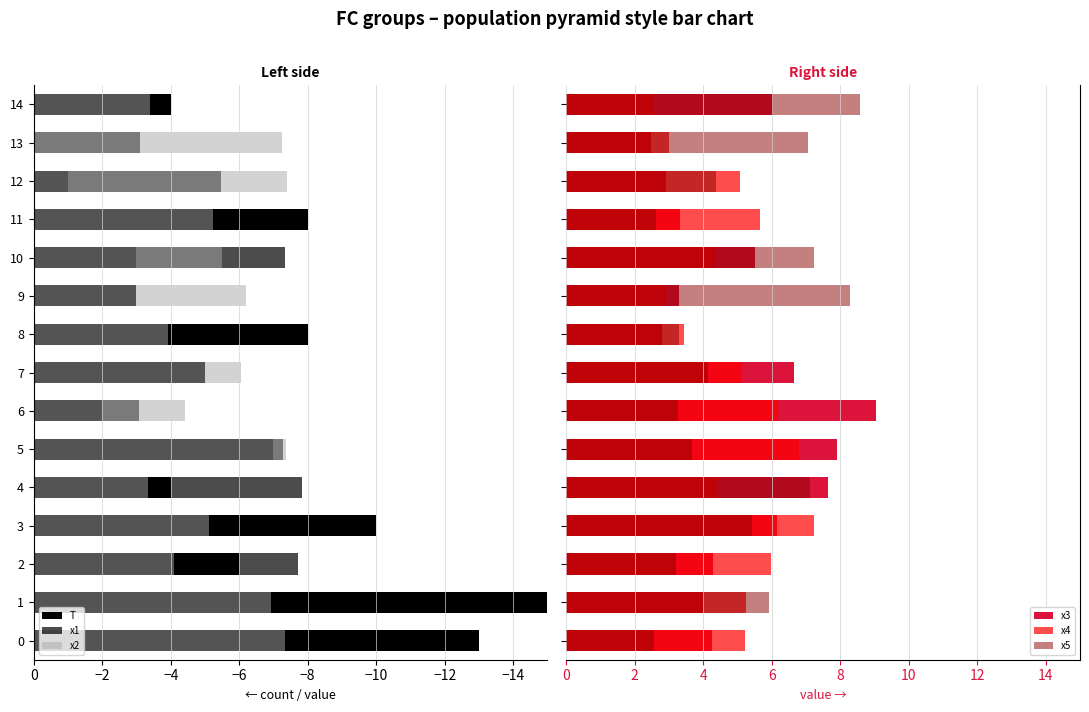

What is the maximum value for x1?

-2.0